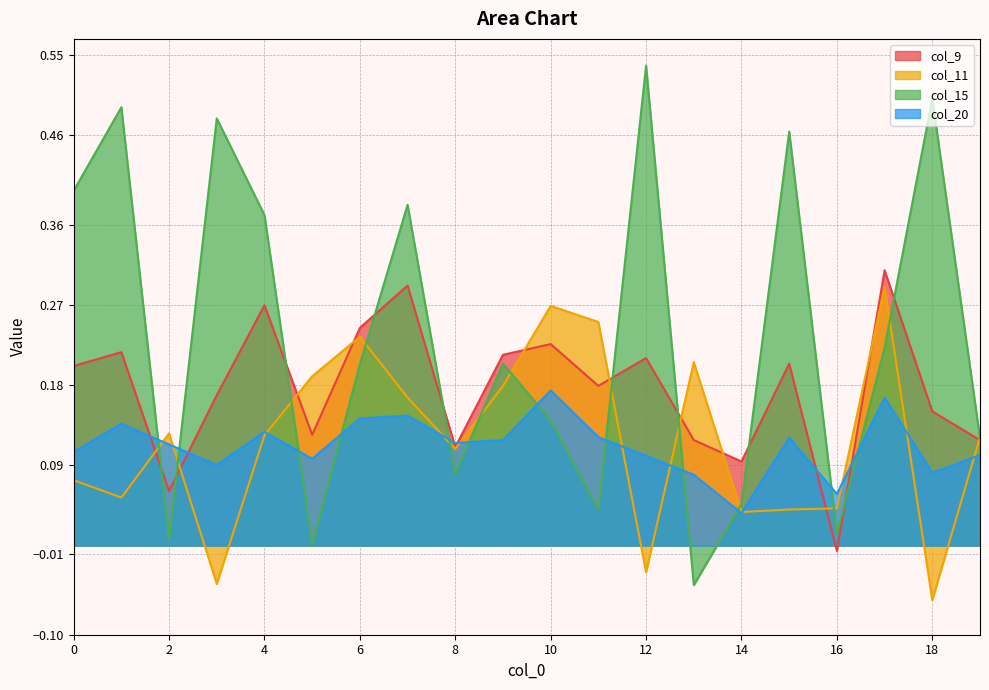

Does the chart display data point markers on the line(s)?

No